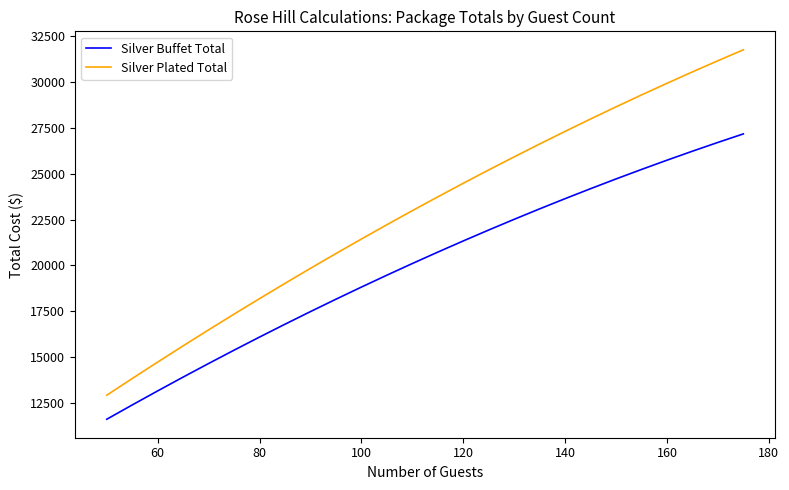

How many lines are shown in the chart?

2